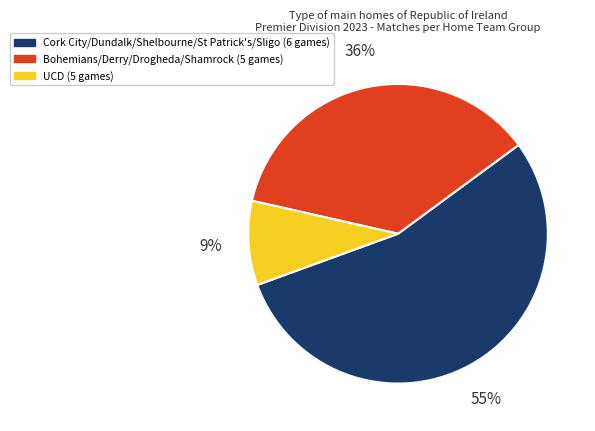

How many segments does this pie chart have?

3